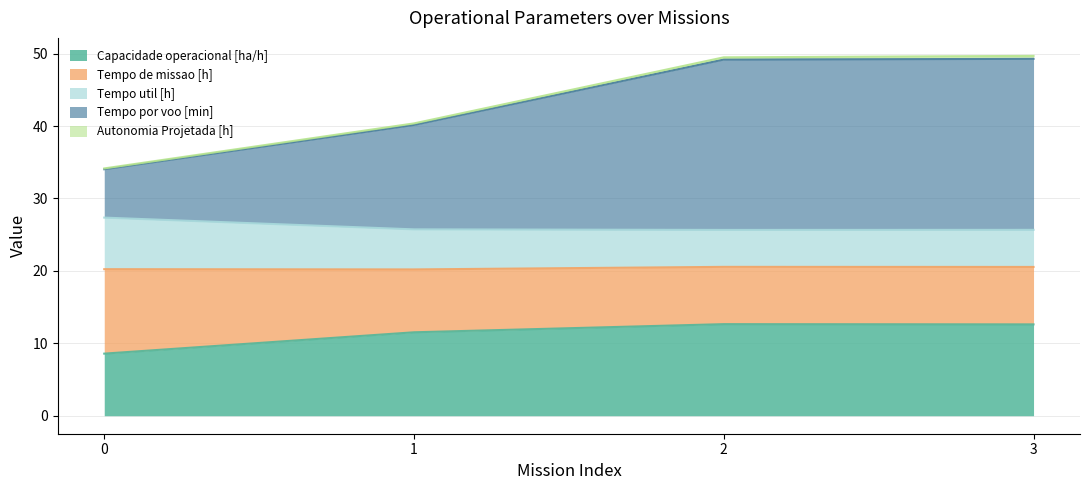

What is the lowest value of the Capacidade operacional [ha/h] series?

8.6